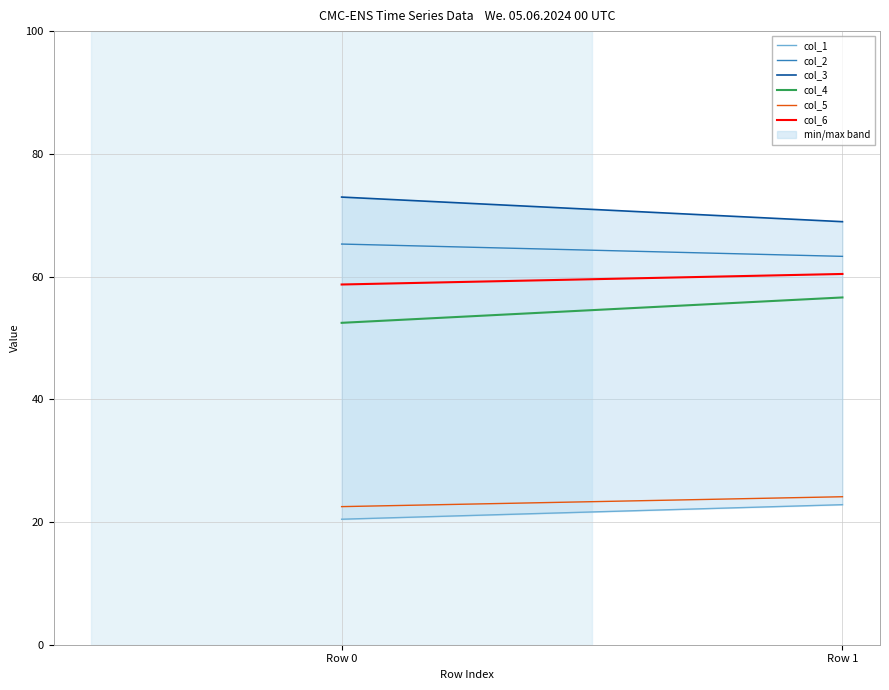

What is the difference between the col_3 values at Row 1 and Row 0?

4.0